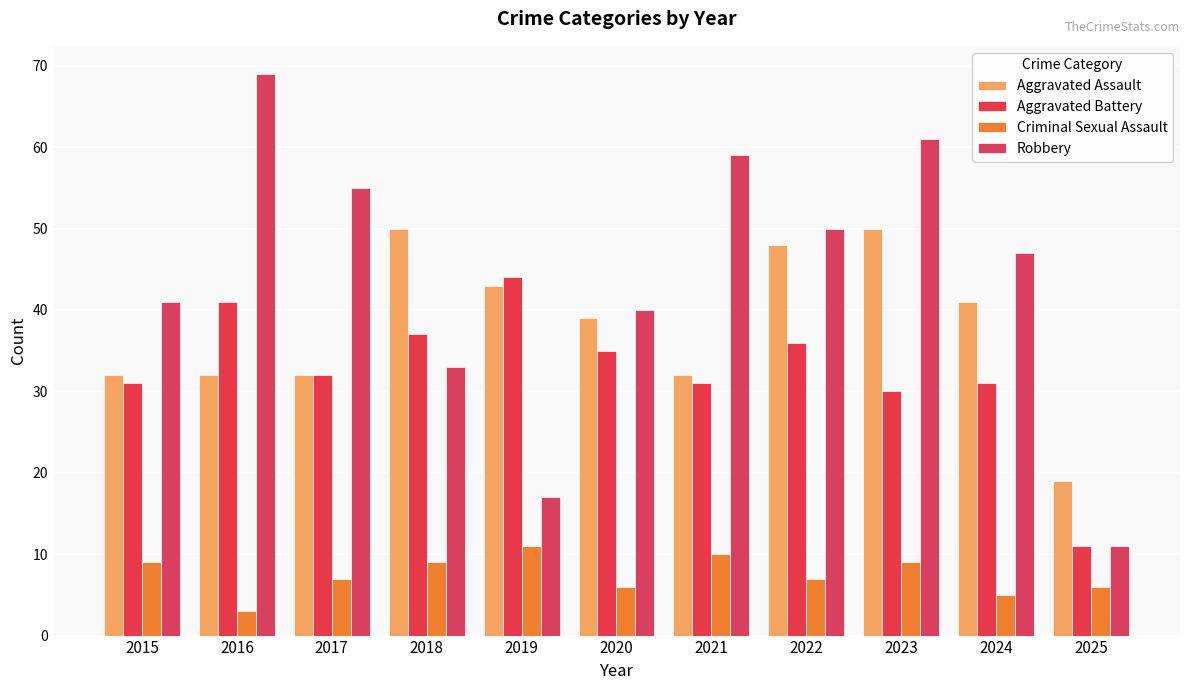

Which label corresponds to the largest value in the chart?

2016